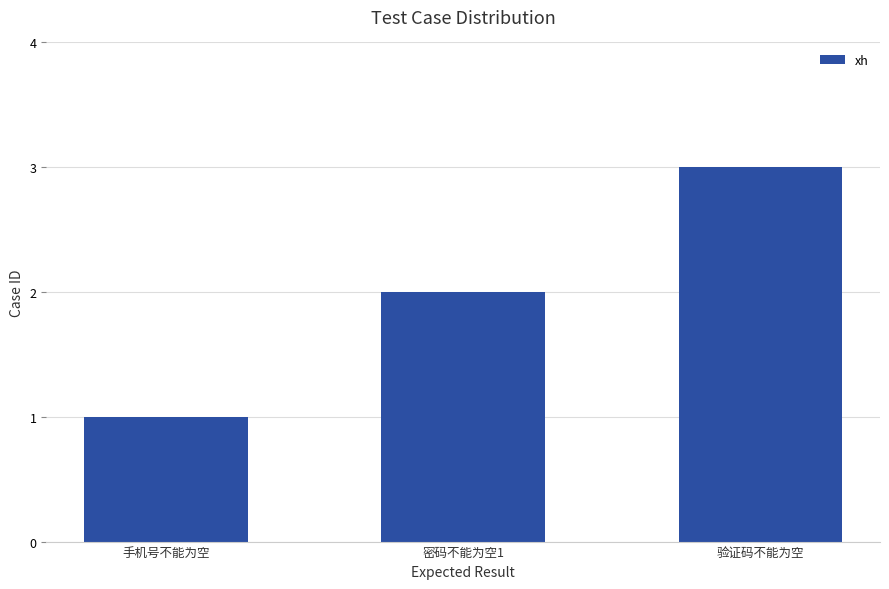

List the labels in order of value, smallest first.

手机号不能为空, 密码不能为空1, 验证码不能为空